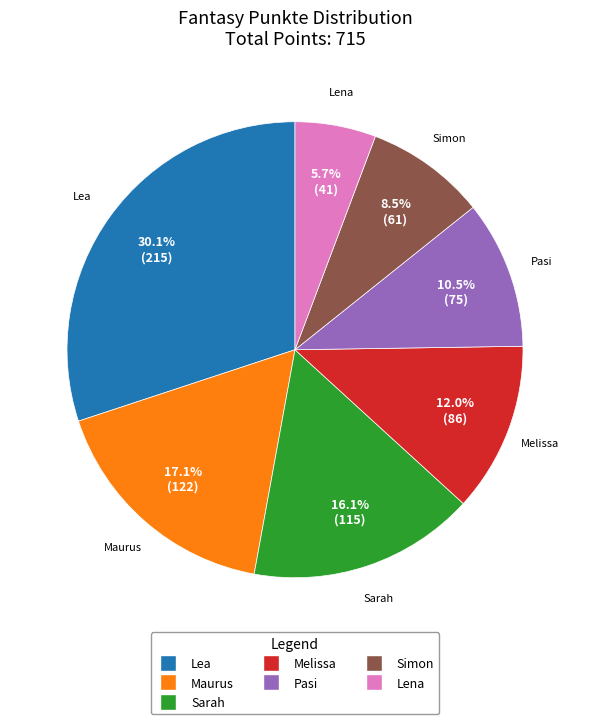

To the nearest percent, what is the combined percentage of Simon and Lena?

14%